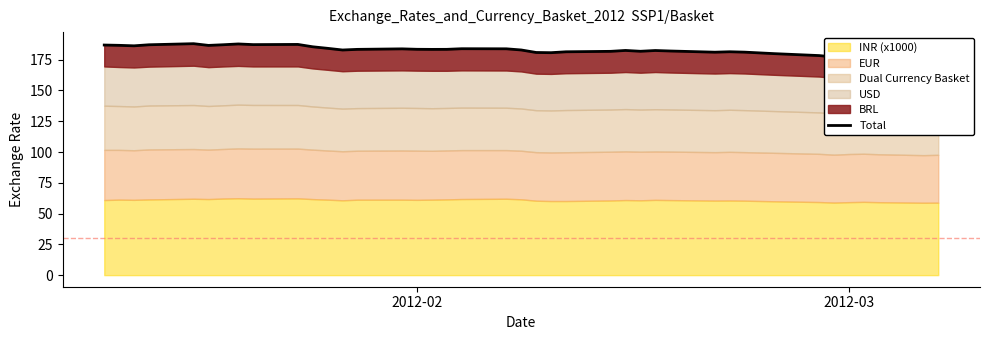

True or false: the data has more than 0 interior local peaks.

True